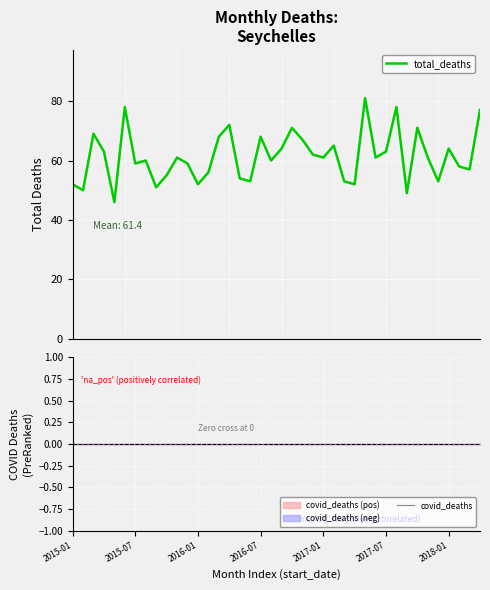

True or false: covid_deaths and total_deaths intersect in this chart.

False